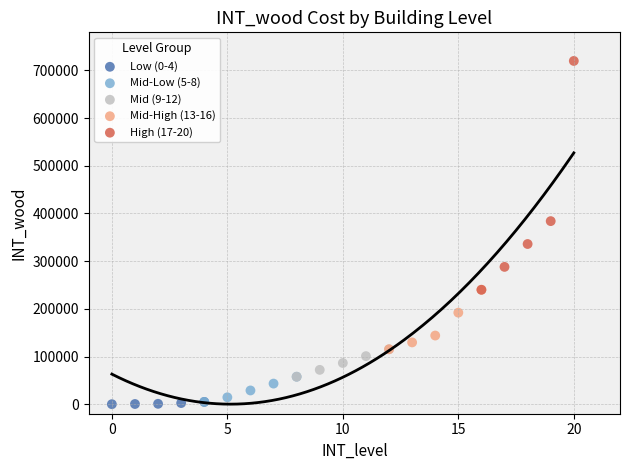

Which series contains the highest Y value?

High (17-20)